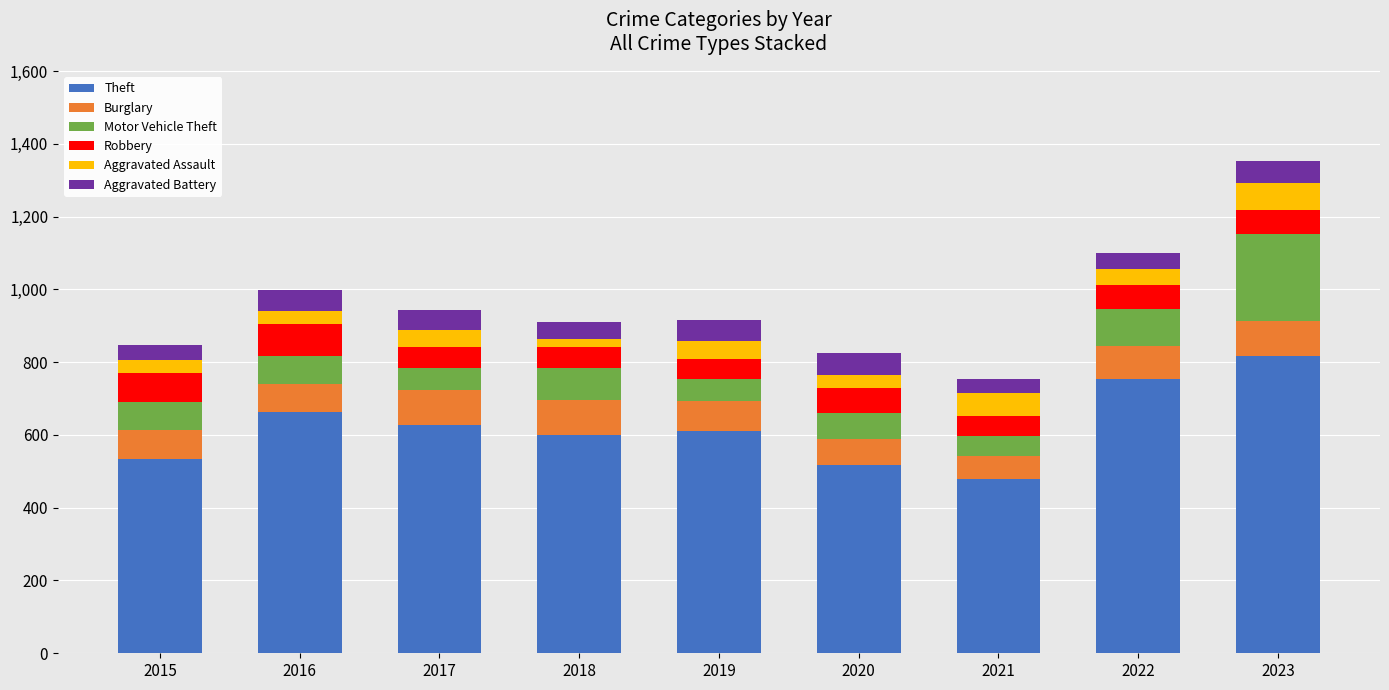

What is the highest value of the Theft series?

817